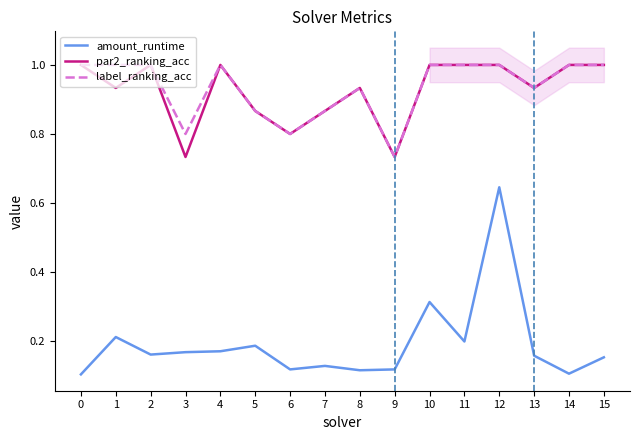

Which series has the widest spread of values?

amount_runtime